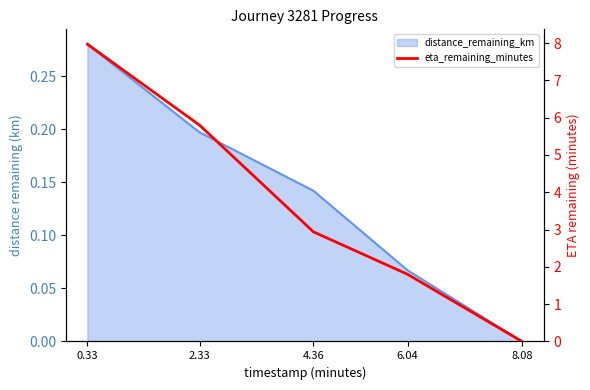

Between 8.08 and 0.33, which is larger?

0.33